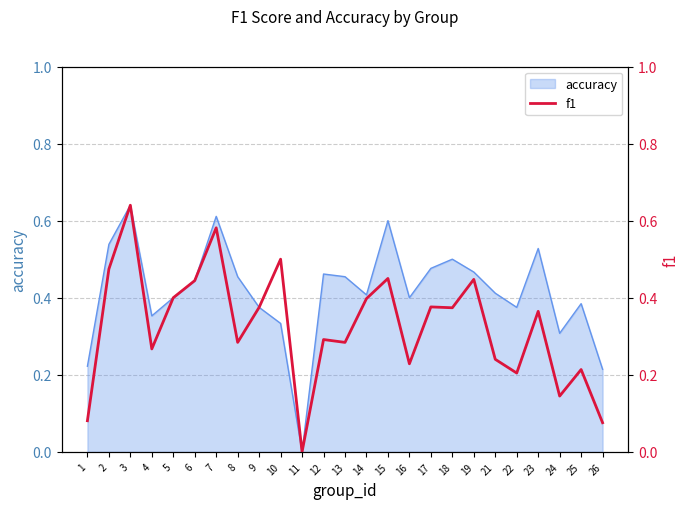

Read the value at 9.

0.4